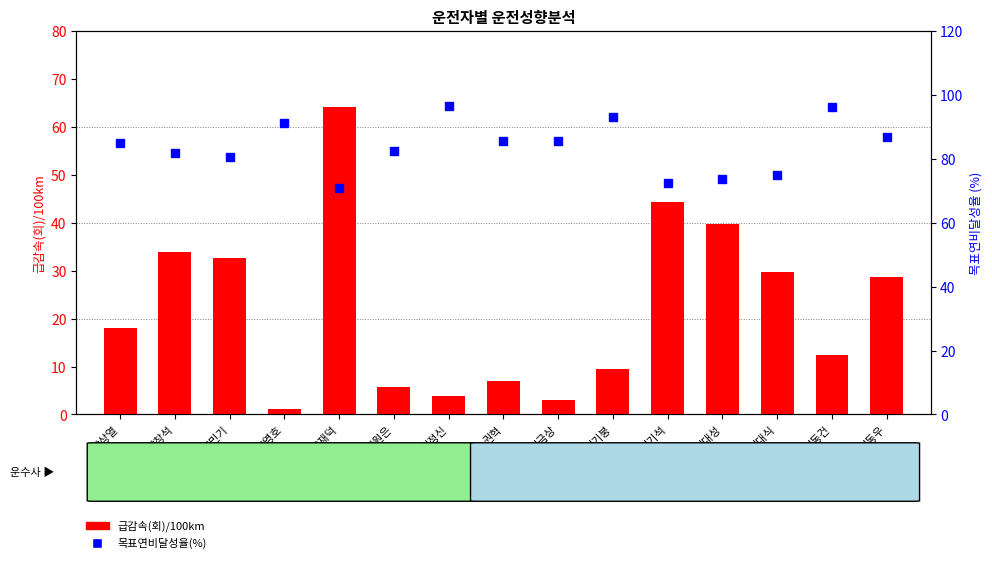

Which category has the lowest value in the 목표연비달성율(%) series?

고재덕